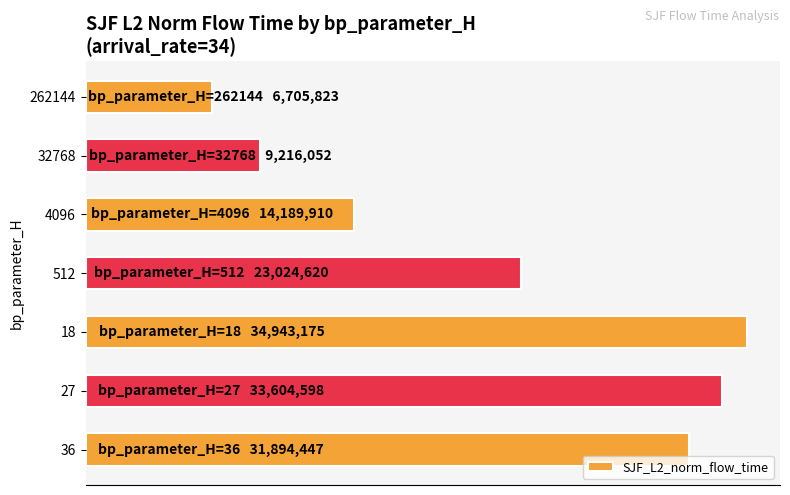

What is the greatest value displayed?

1.0